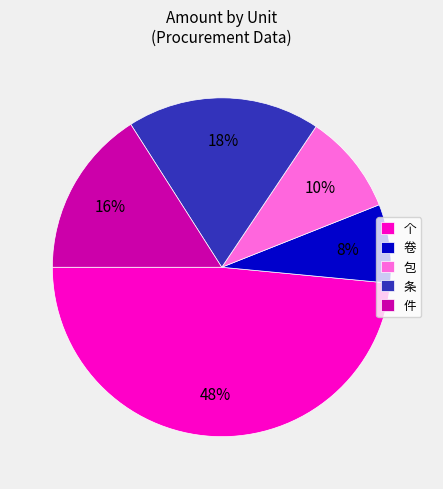

Which slice is the largest?

个